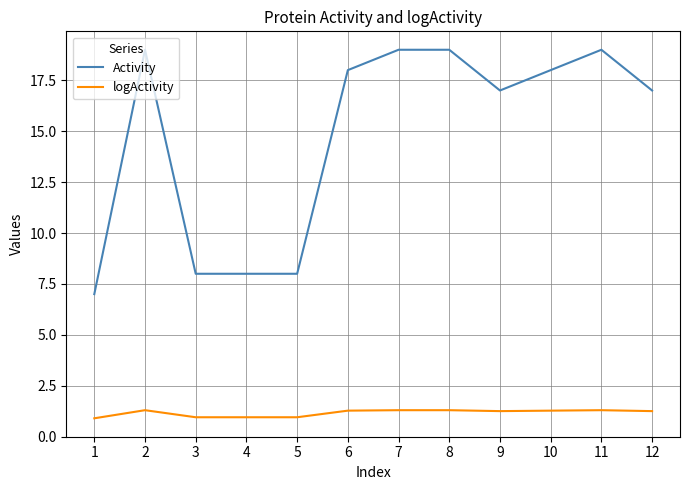

Which series changed the most between 4 and 10?

Activity